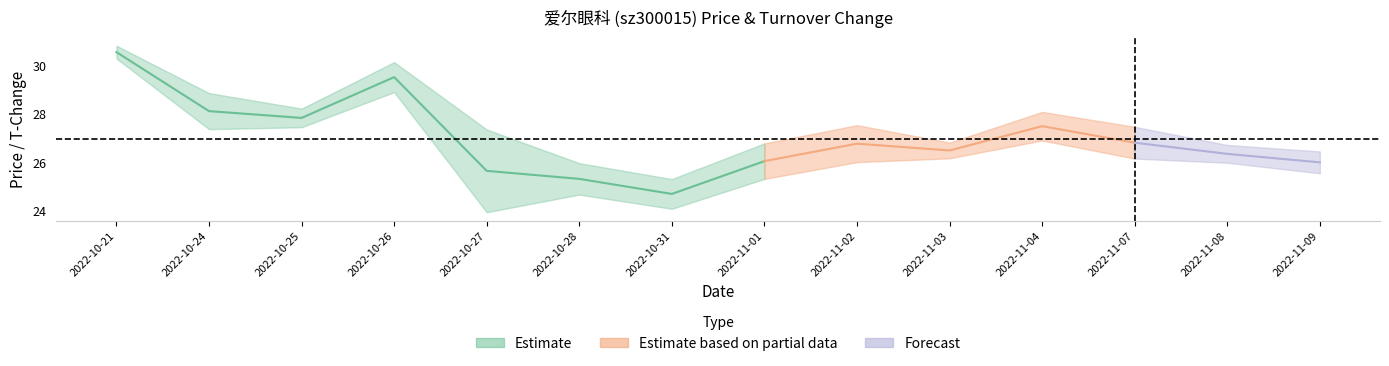

What is the label of the 4th point from the right?

2022-11-04